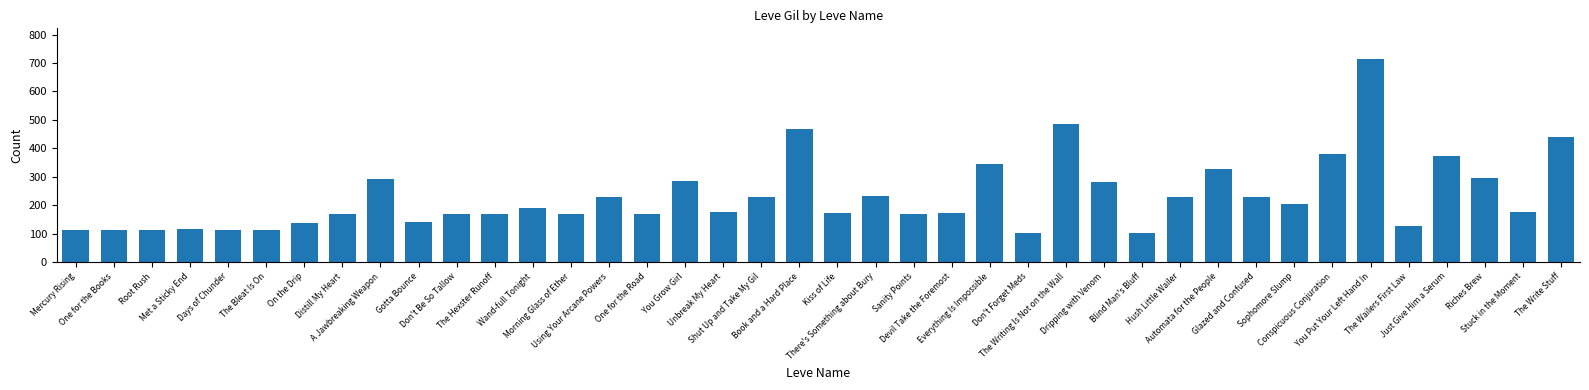

Are the bars grouped side by side (vs. stacked)?

No